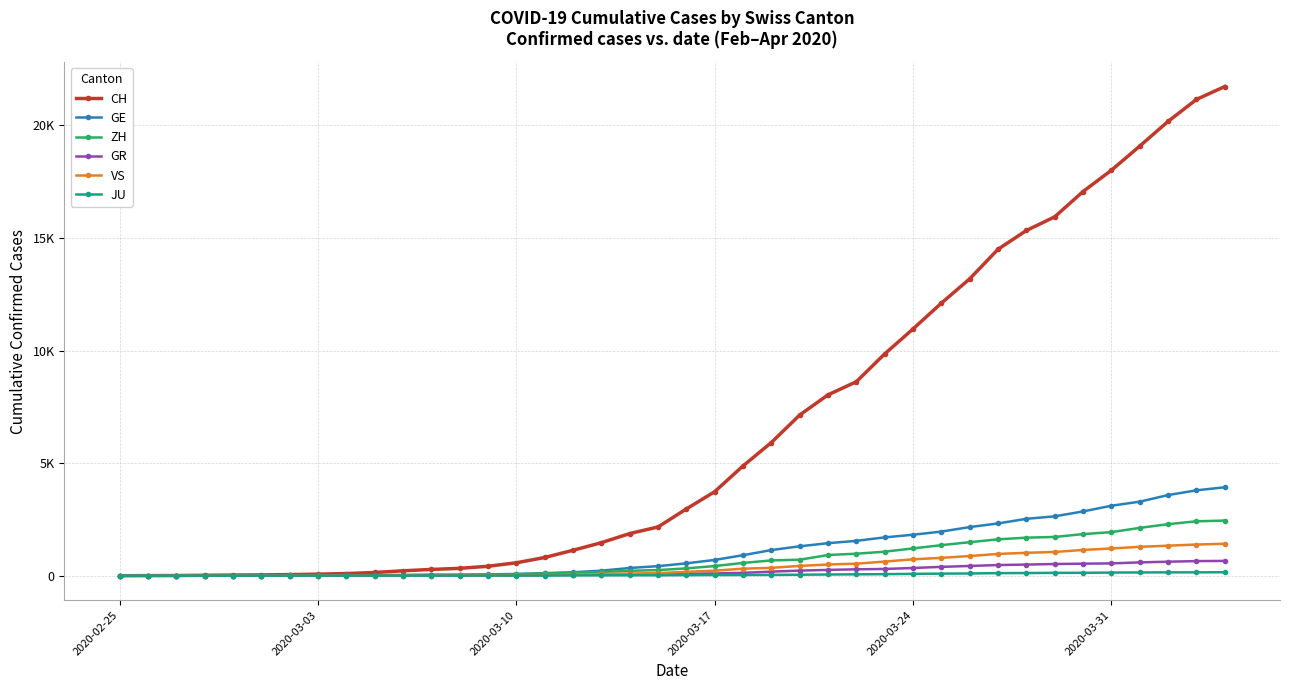

Where does the ZH series first go above 326?

2020-03-17